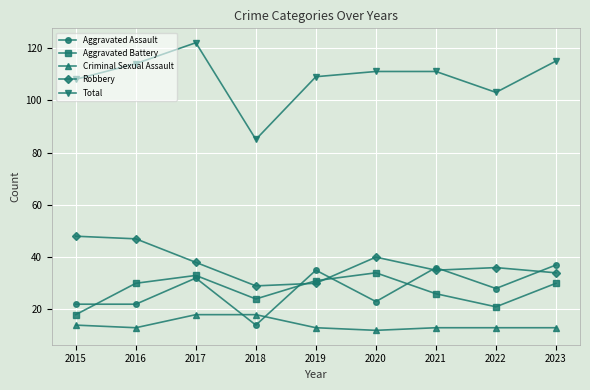

How many lines are shown in the chart?

5